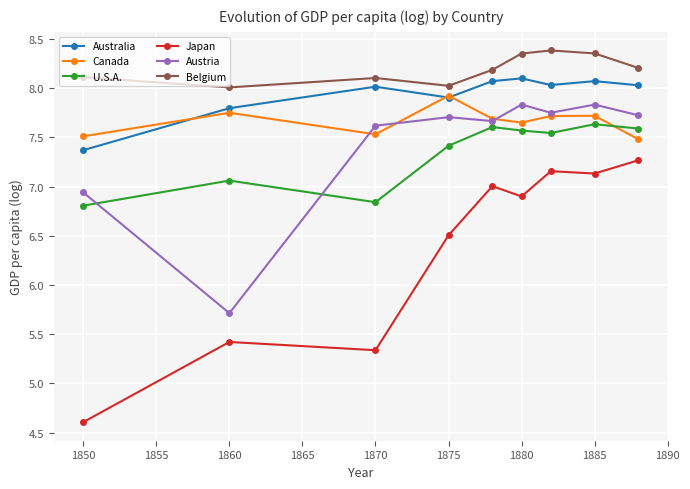

Count the number of data series in this chart.

6